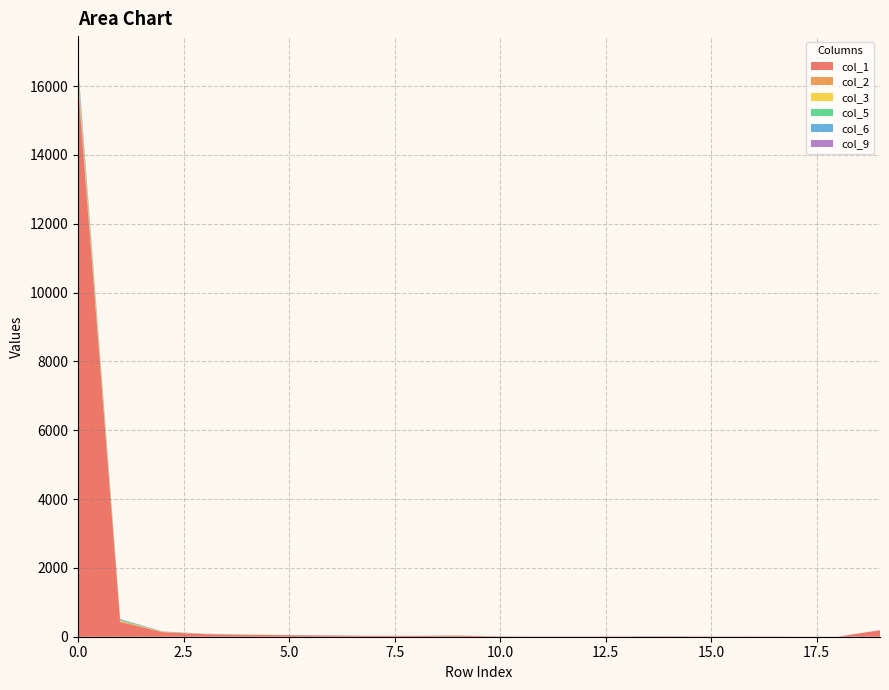

Reading left to right, extract all data points from this chart.

col_1: 16015	424	131	75	54	44	33	23	23	30	11	6	5	9	13	7	7	4	3	185
col_2: 216	32	9	1	3	3	0	1	2	1	0	0	1	0	1	1	1	0	0	2
col_3: 139	12	4	3	3	1	3	0	1	5	0	0	0	0	0	0	0	0	0	0
col_5: 99	26	4	3	2	2	2	0	1	2	0	0	0	0	0	0	1	0	0	0
col_6: 97	14	4	4	2	1	5	0	2	0	0	0	0	1	1	0	0	0	0	0
col_9: 57	8	3	2	0	1	0	2	0	1	1	1	1	1	0	0	1	0	0	5